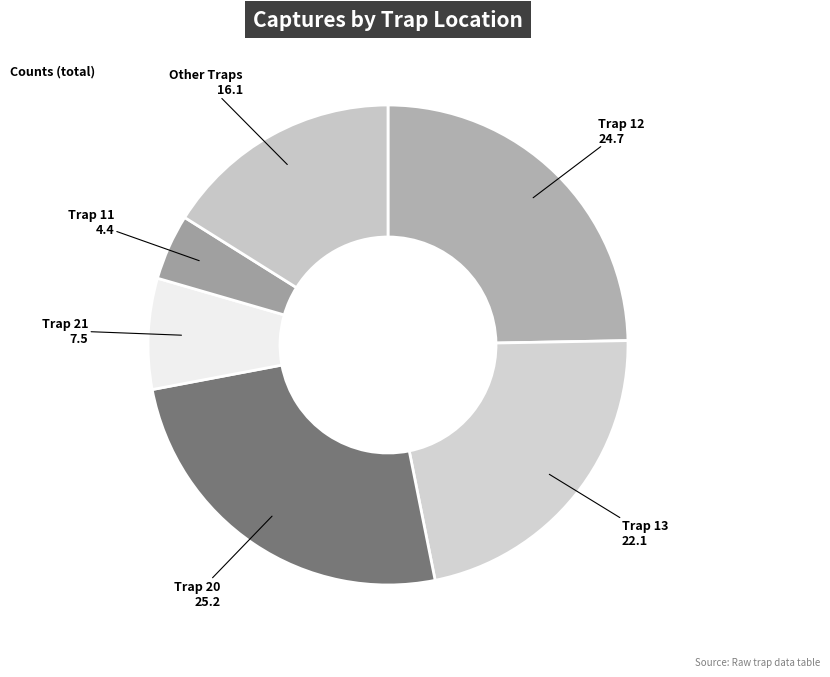

Is it true that Trap 13 is 32% of the pie?

False